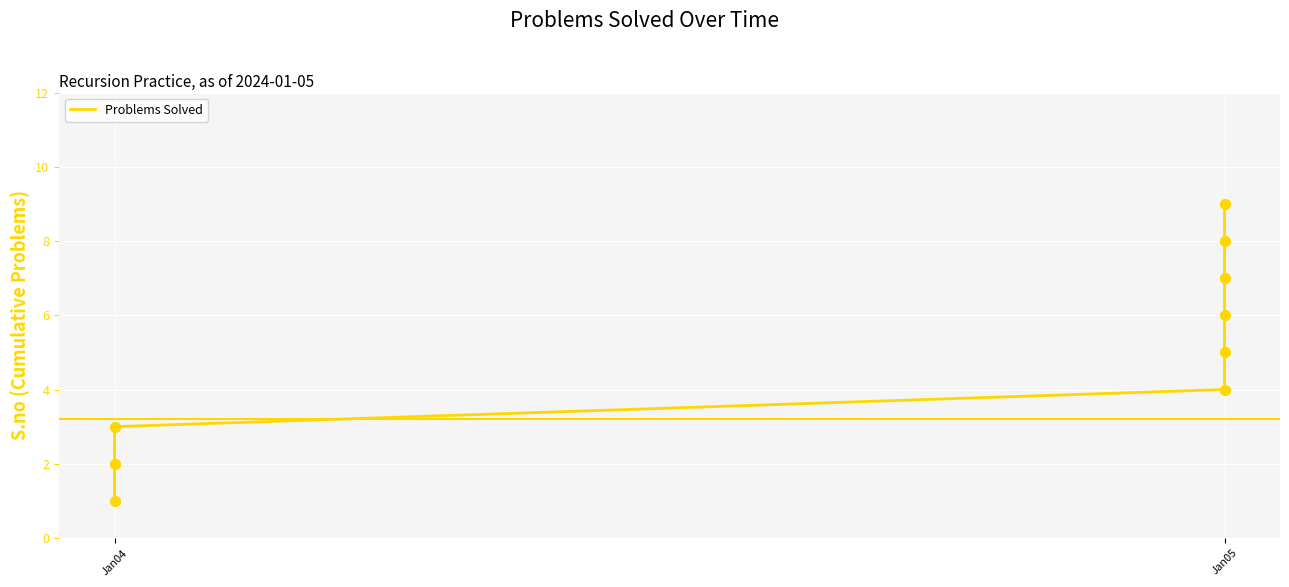

What is the change in value from Jan04 to Jan05?

+3